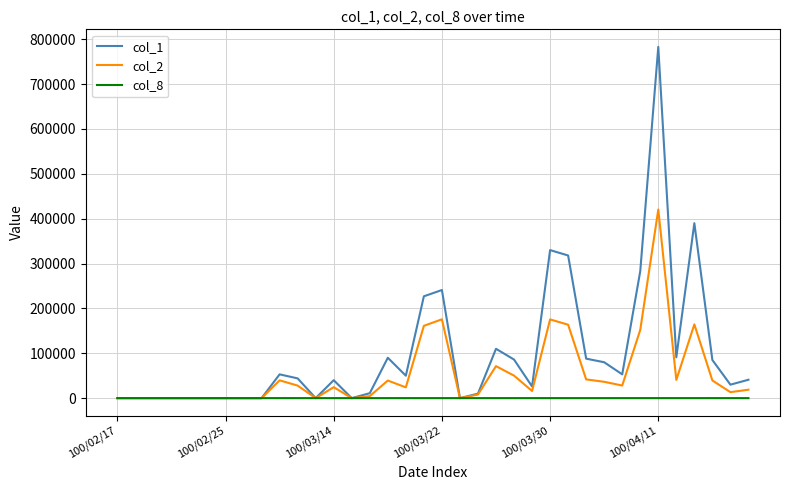

What is the maximum value shown in the chart?

783000